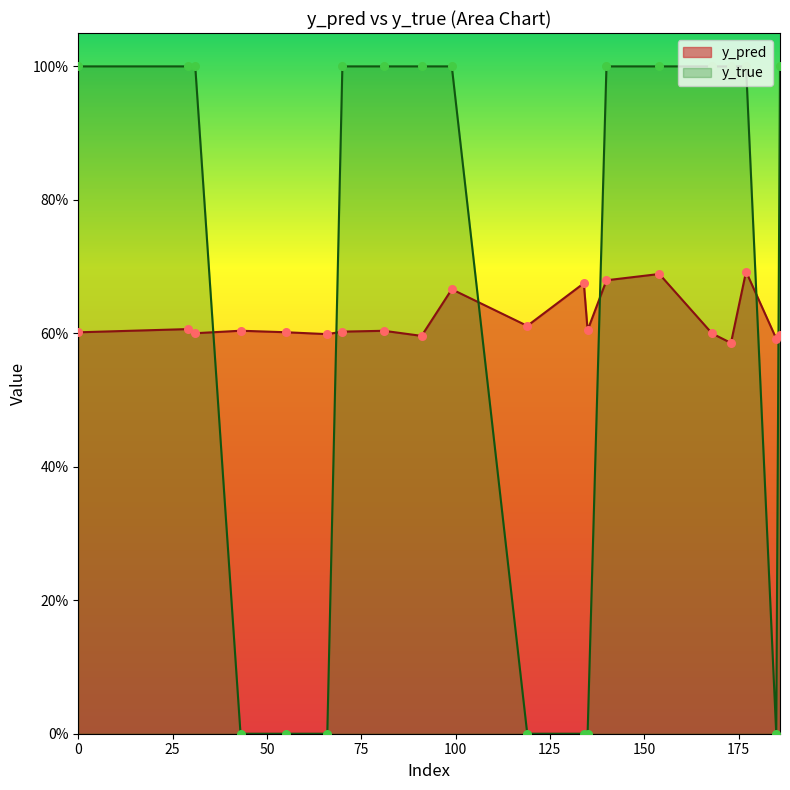

What are all the series names shown in the legend?

y_pred, y_true